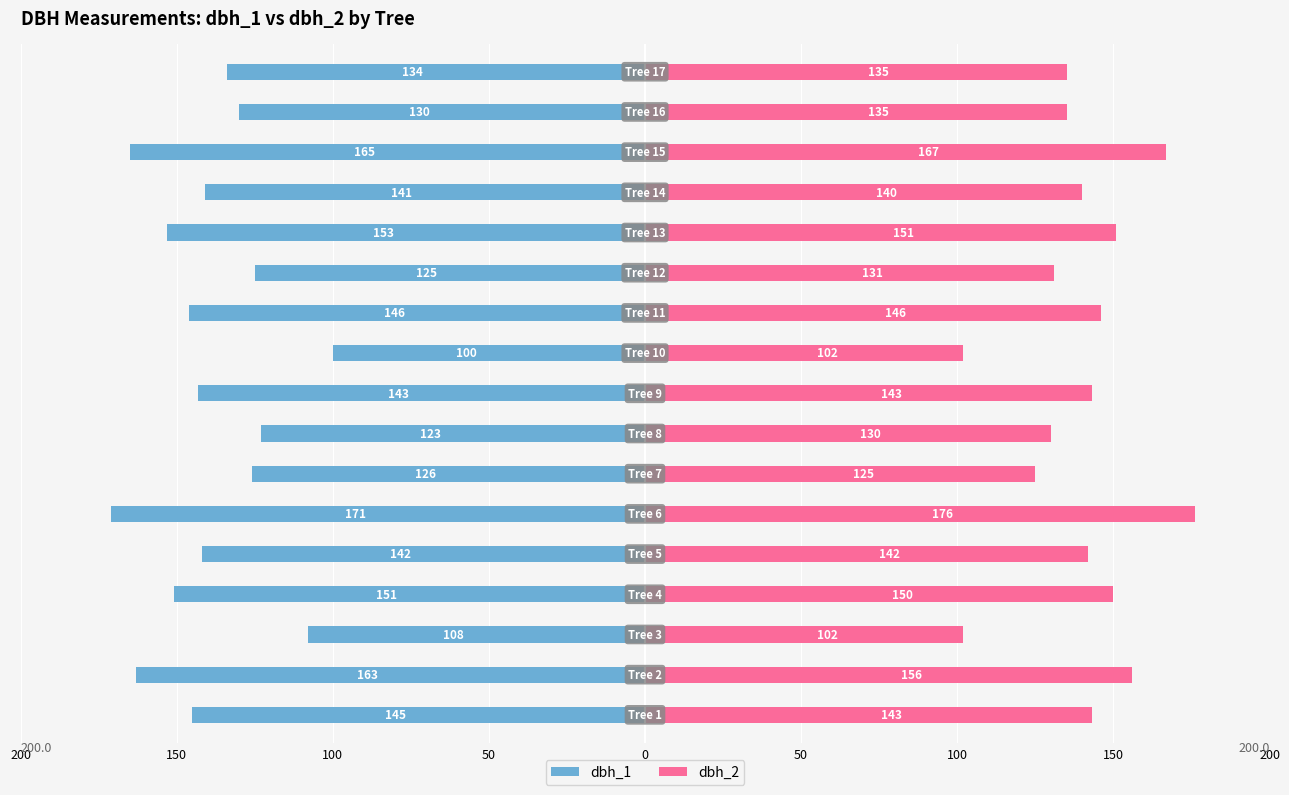

How many data points in dbh_1 are above -142?

8